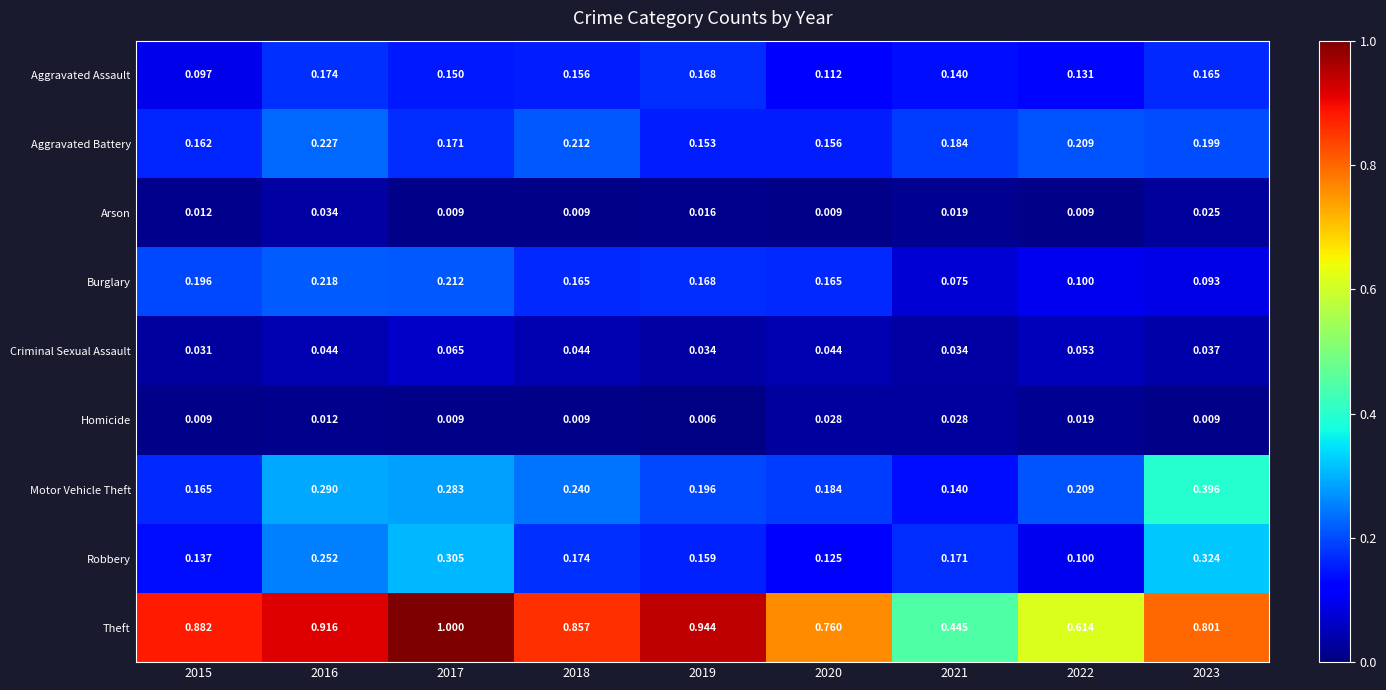

Which series changed the most between 2015 and 2017?

Robbery